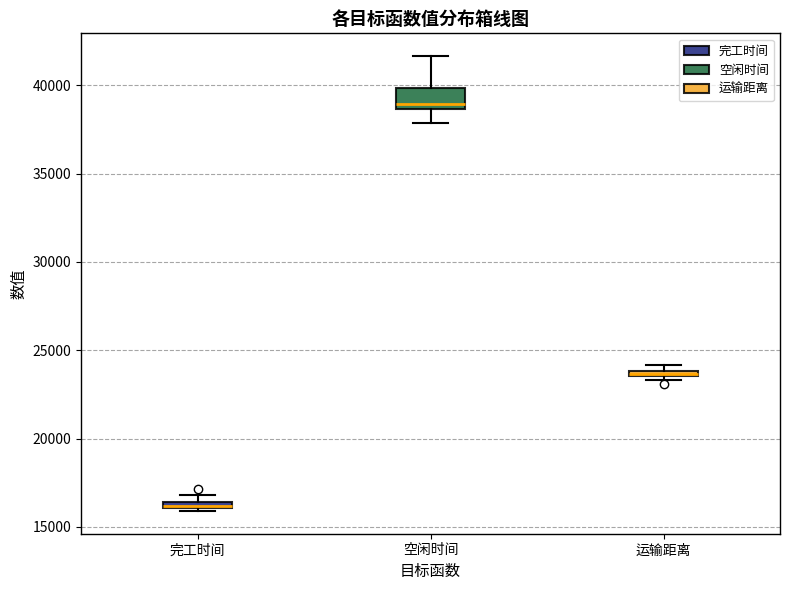

Which box's median line is the highest?

空闲时间